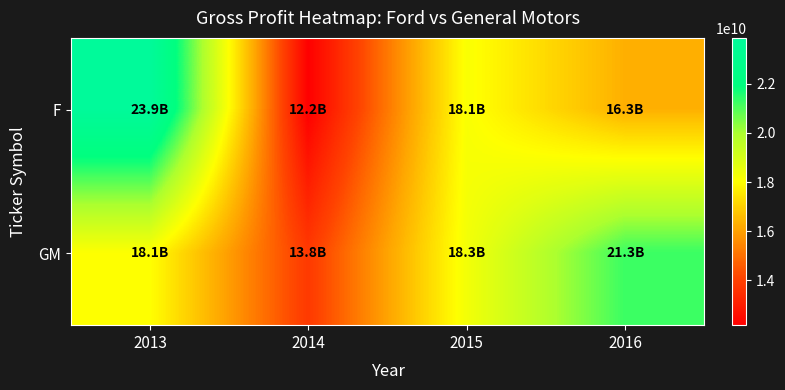

What is the minimum value shown in the chart?

12174000000